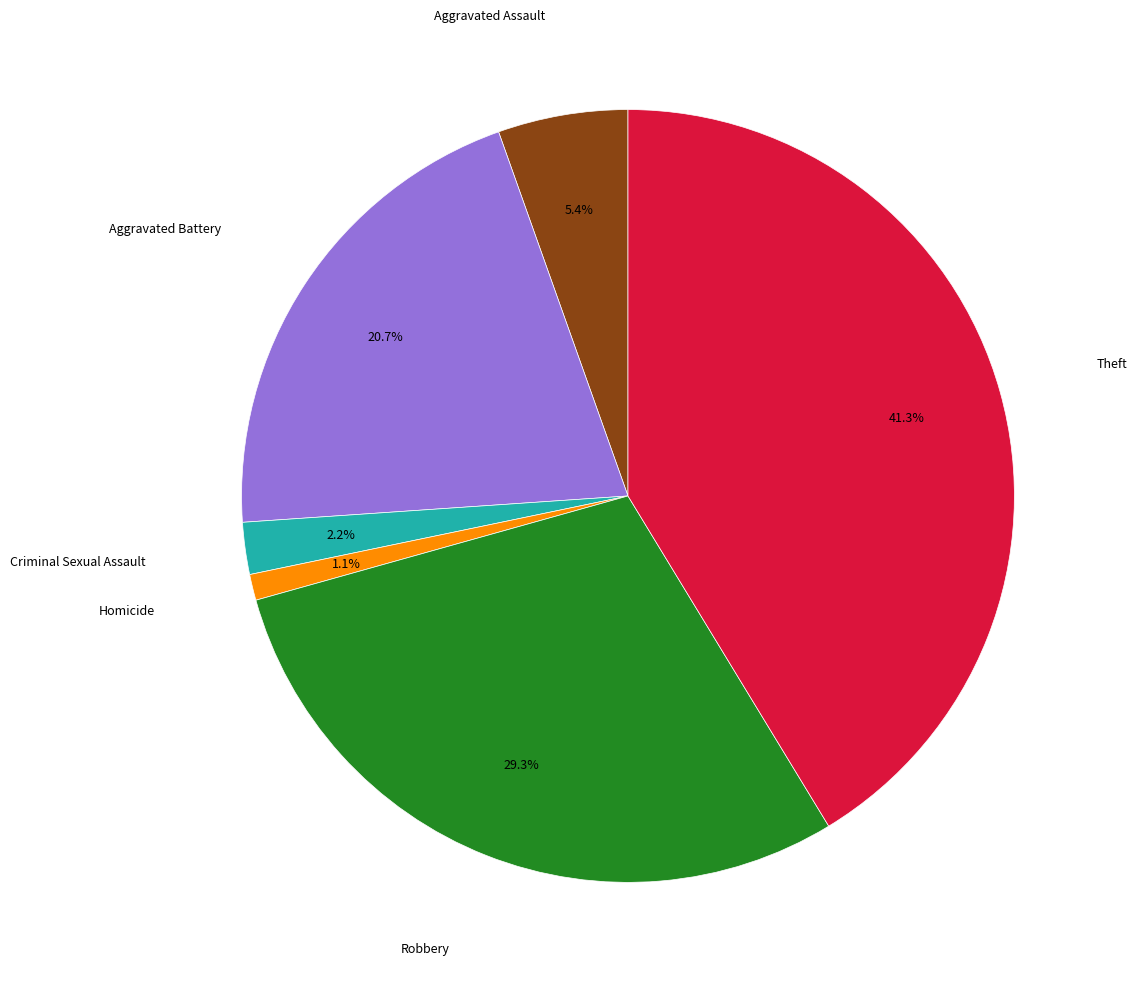

Is there a majority slice in this chart?

No